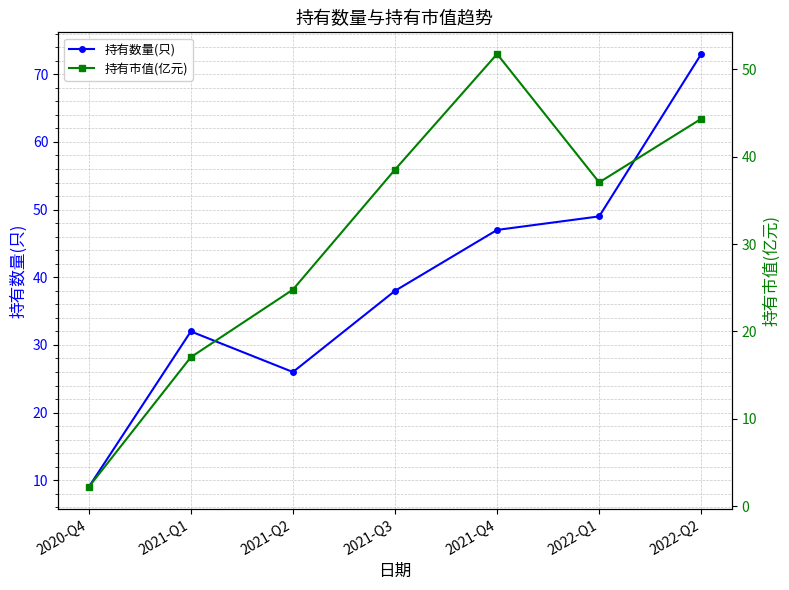

At which category does 持有市值(亿元) reach its first local peak?

2021-Q4